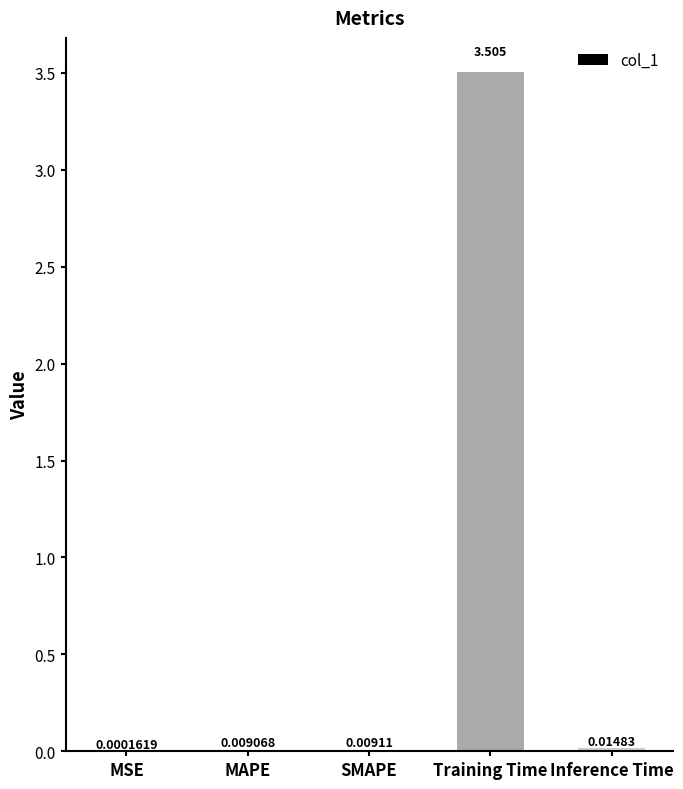

Between SMAPE and Training Time, which is larger?

Training Time